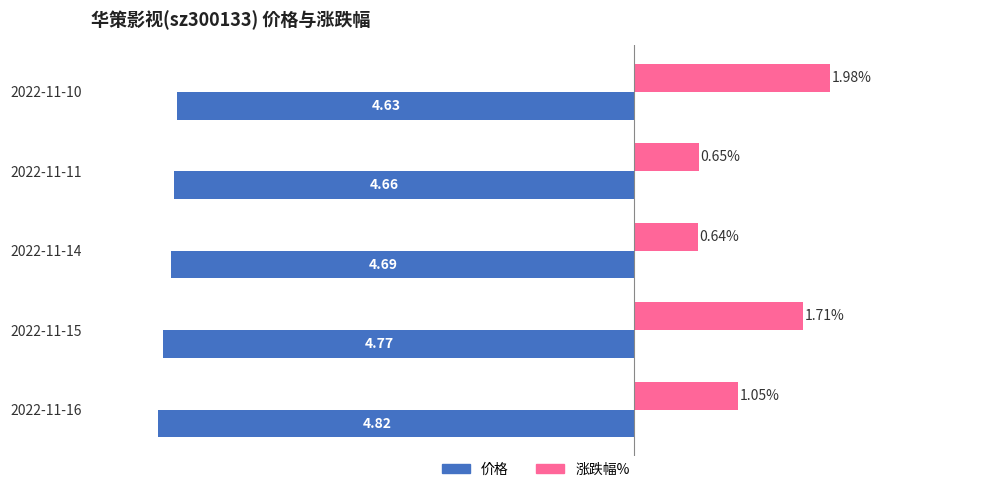

Which series changed the most between 2022-11-15 and 2022-11-11?

涨跌幅%